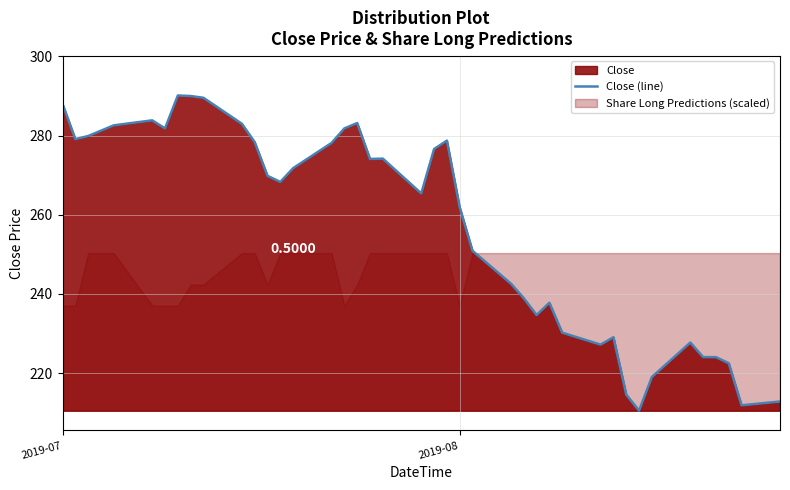

What is the highest value of the Close (line) series?

290.1